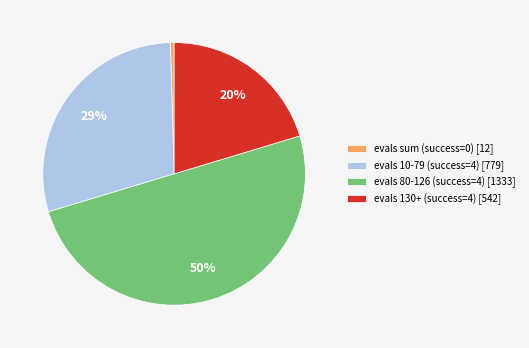

Which category has the biggest portion of the pie?

evals 80-126 (success=4) [1333]